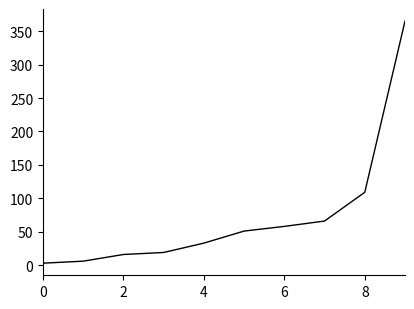

What is the maximum value shown in the chart?

365